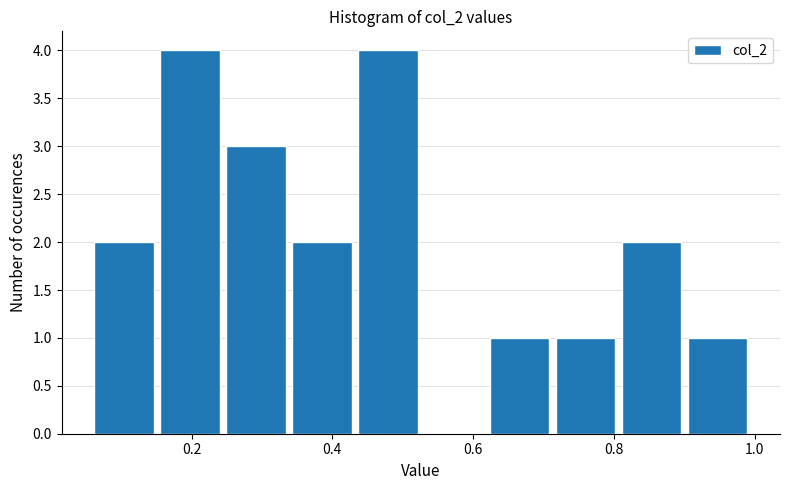

How tall is the bar that spans 0.34 to 0.44 on the x-axis? Neither the bar edges nor the heights are printed on the chart, so give them approximately, as read against the axes.

2